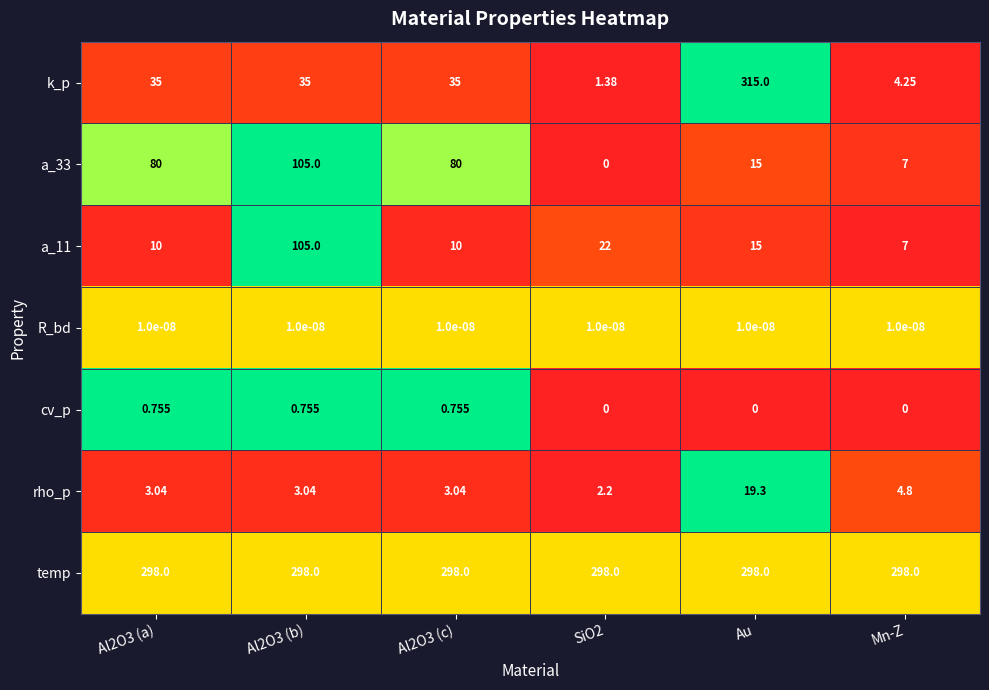

Which series has the widest spread of values?

k_p